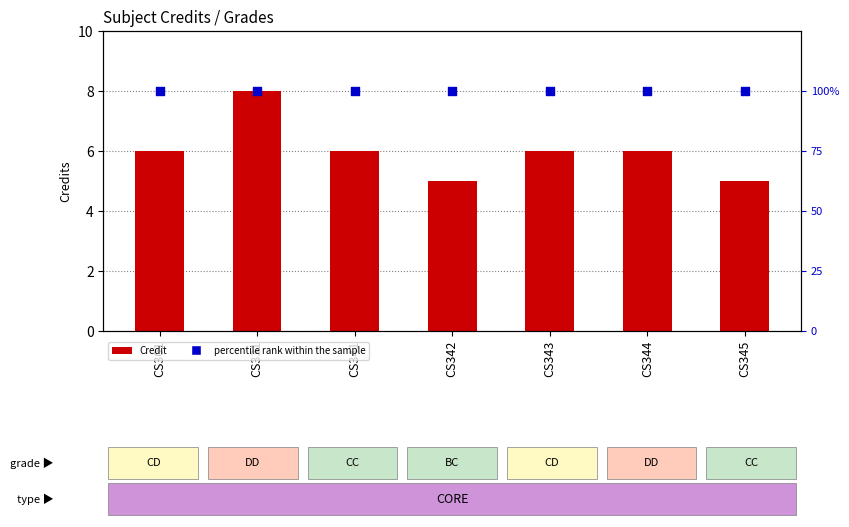

At which category is the sum across all series the highest?

CS331